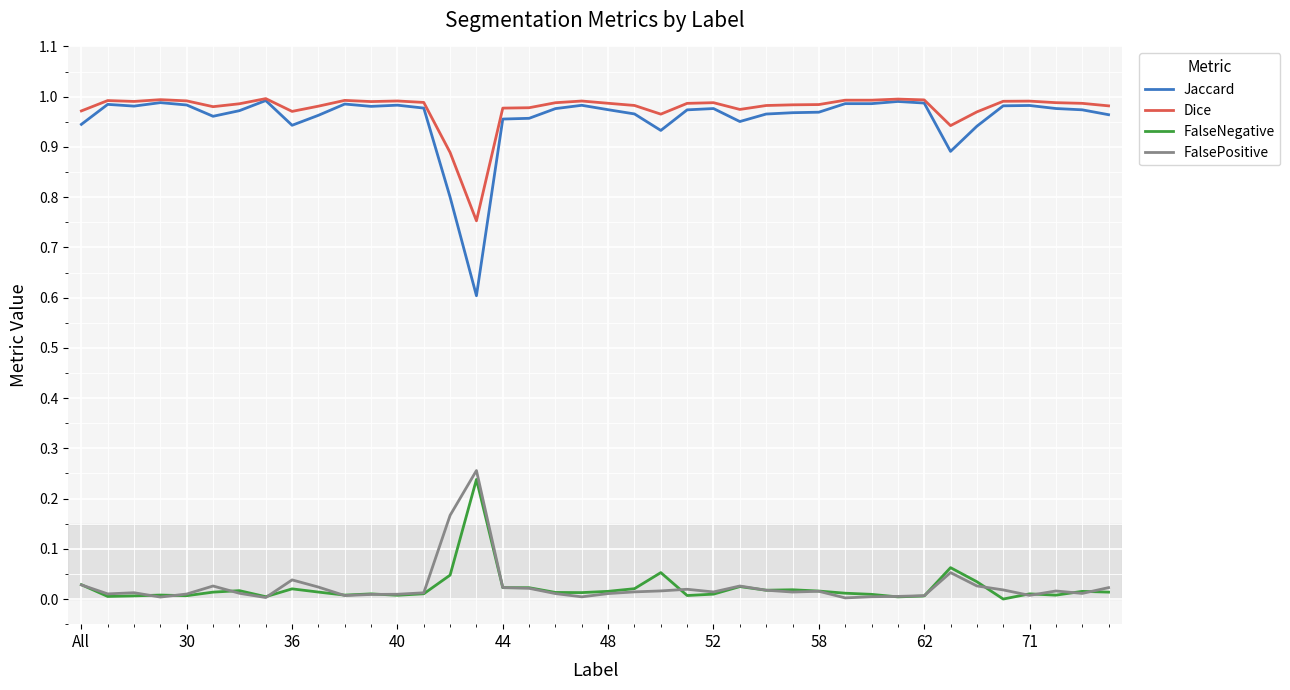

Which series has the largest range (max minus min)?

Jaccard